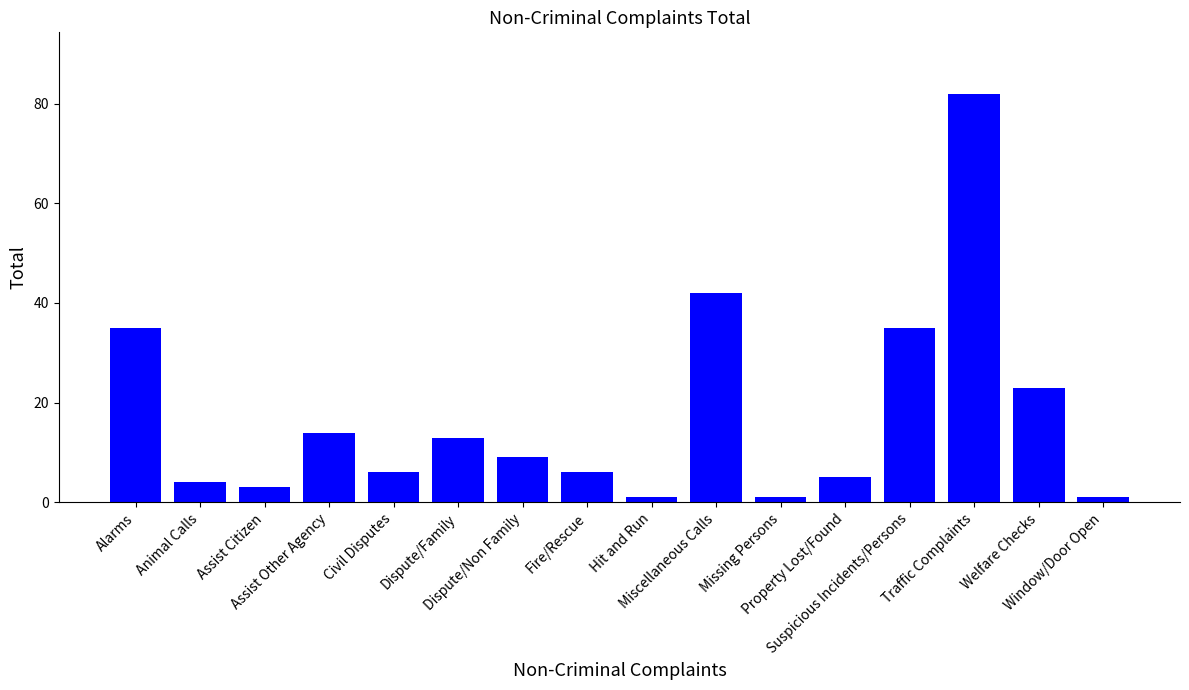

Which label corresponds to the largest value in the chart?

Traffic Complaints